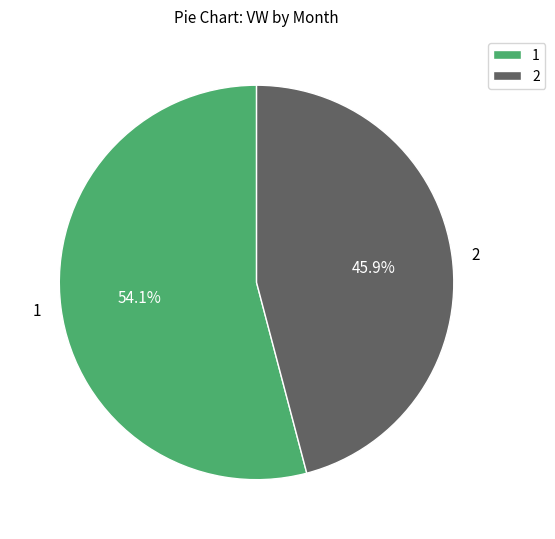

To the nearest percent, what is the average slice percentage?

50%